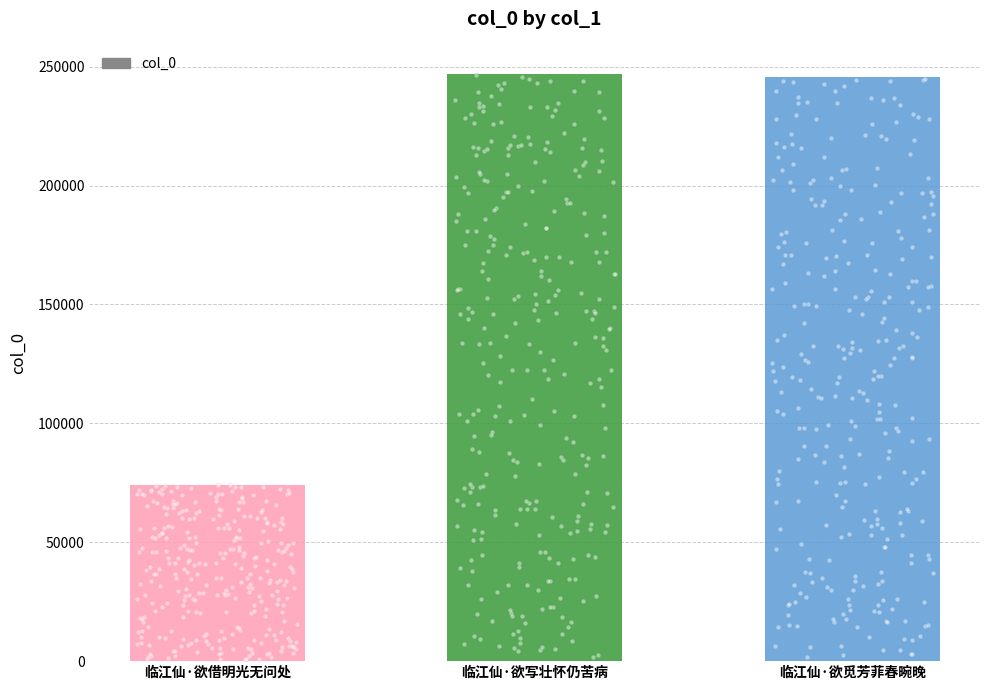

Approximately how many times larger is the value at 临江仙·欲写壮怀仍苦病 compared to 临江仙·欲觅芳菲春晼晚?

1.0